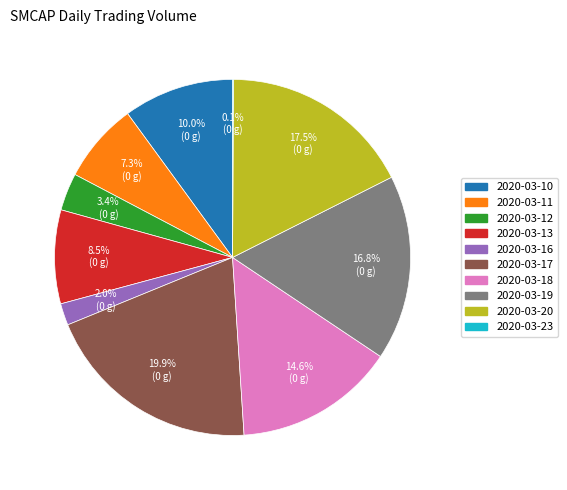

Does any single category account for the majority?

No